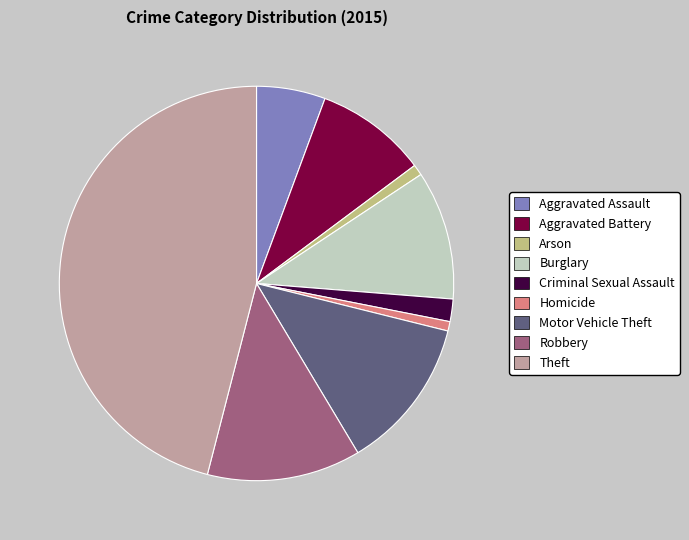

Is it true that Aggravated Assault is 1% of the pie?

False